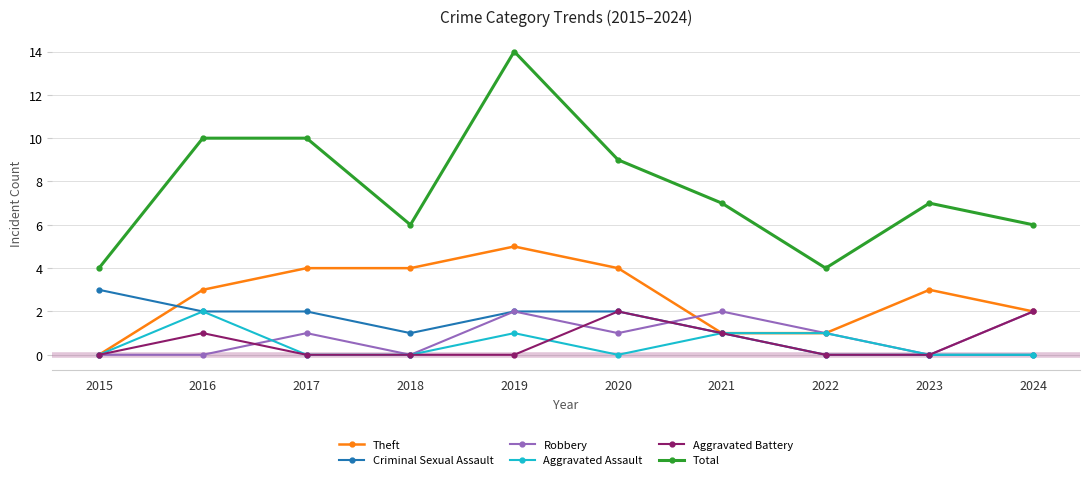

Is it true that Robbery equals 3 at 2024?

False